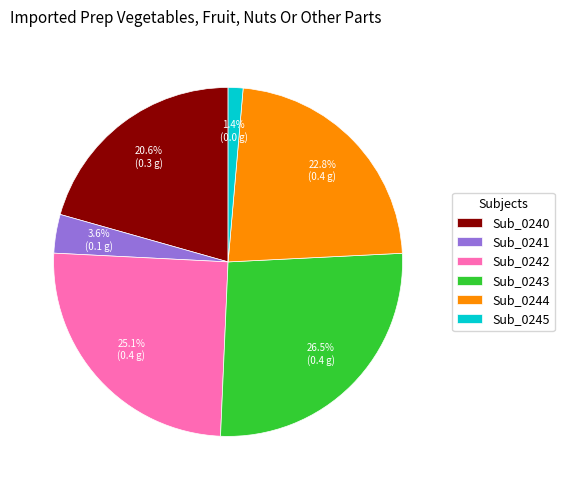

Count the number of slices in the pie.

6